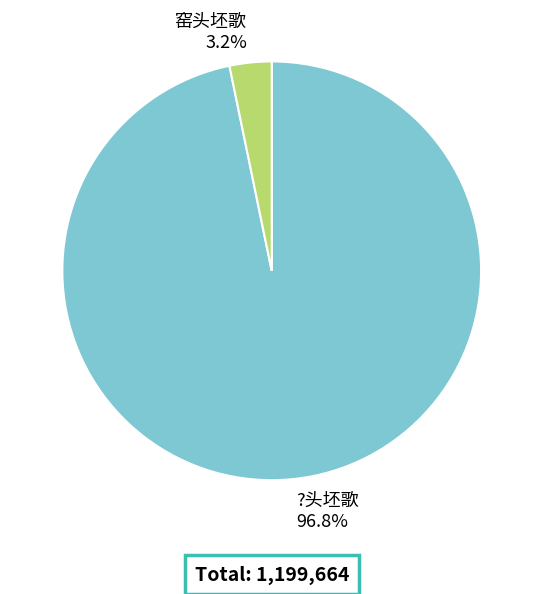

Is the sum of ?头坯歌 and 窑头坯歌 greater than half?

Yes